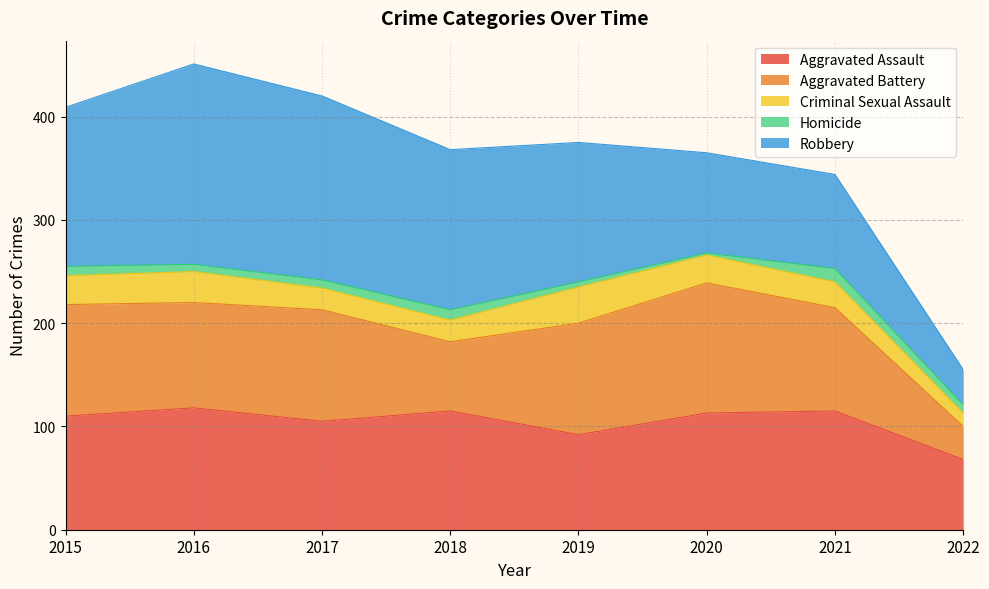

Read the Criminal Sexual Assault value at 2021, to the nearest 10.

20